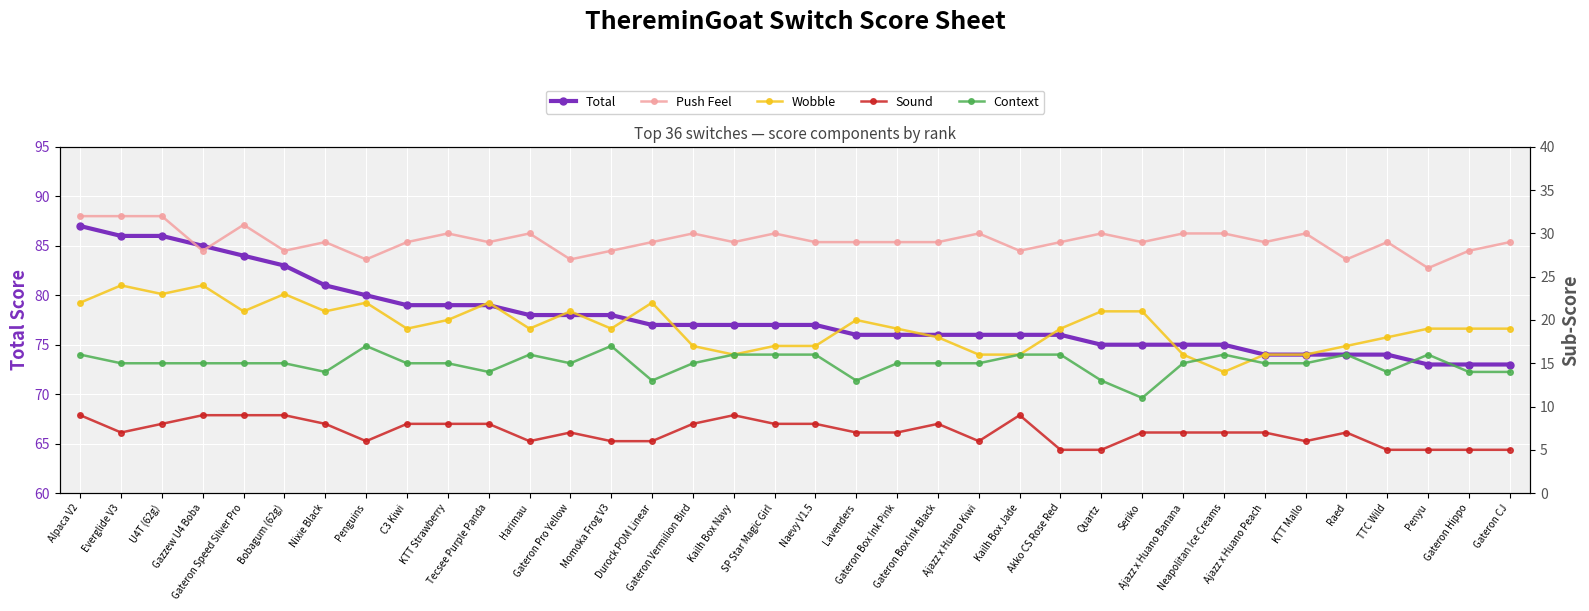

Reading left to right, what are all the values shown in this chart?

Total: Alpaca V2=87	Everglide V3=86	U4T (62g)=86	Gazzew U4 Boba=85	Gateron Speed Silver Pro=84	Bobagum (62g)=83	Nixie Black=81	Penguins=80	C3 Kiwi=79	KTT Strawberry=79	Tecsee Purple Panda=79	Harimau=78	Gateron Pro Yellow=78	Momoka Frog V3=78	Durock POM Linear=77	Gateron Vermilion Bird=77	Kailh Box Navy=77	SP Star Magic Girl=77	Naevy V1.5=77	Lavenders=76	Gateron Box Ink Pink=76	Gateron Box Ink Black=76	Ajazz x Huano Kiwi=76	Kailh Box Jade=76	Akko CS Rose Red=76	Quartz=75	Seriko=75	Ajazz x Huano Banana=75	Neapolitan Ice Creams=75	Ajazz x Huano Peach=74	KTT Mallo=74	Raed=74	TTC Wild=74	Penyu=73	Gateron Hippo=73	Gateron CJ=73
Push Feel: Alpaca V2=32	Everglide V3=32	U4T (62g)=32	Gazzew U4 Boba=28	Gateron Speed Silver Pro=31	Bobagum (62g)=28	Nixie Black=29	Penguins=27	C3 Kiwi=29	KTT Strawberry=30	Tecsee Purple Panda=29	Harimau=30	Gateron Pro Yellow=27	Momoka Frog V3=28	Durock POM Linear=29	Gateron Vermilion Bird=30	Kailh Box Navy=29	SP Star Magic Girl=30	Naevy V1.5=29	Lavenders=29	Gateron Box Ink Pink=29	Gateron Box Ink Black=29	Ajazz x Huano Kiwi=30	Kailh Box Jade=28	Akko CS Rose Red=29	Quartz=30	Seriko=29	Ajazz x Huano Banana=30	Neapolitan Ice Creams=30	Ajazz x Huano Peach=29	KTT Mallo=30	Raed=27	TTC Wild=29	Penyu=26	Gateron Hippo=28	Gateron CJ=29
Wobble: Alpaca V2=22	Everglide V3=24	U4T (62g)=23	Gazzew U4 Boba=24	Gateron Speed Silver Pro=21	Bobagum (62g)=23	Nixie Black=21	Penguins=22	C3 Kiwi=19	KTT Strawberry=20	Tecsee Purple Panda=22	Harimau=19	Gateron Pro Yellow=21	Momoka Frog V3=19	Durock POM Linear=22	Gateron Vermilion Bird=17	Kailh Box Navy=16	SP Star Magic Girl=17	Naevy V1.5=17	Lavenders=20	Gateron Box Ink Pink=19	Gateron Box Ink Black=18	Ajazz x Huano Kiwi=16	Kailh Box Jade=16	Akko CS Rose Red=19	Quartz=21	Seriko=21	Ajazz x Huano Banana=16	Neapolitan Ice Creams=14	Ajazz x Huano Peach=16	KTT Mallo=16	Raed=17	TTC Wild=18	Penyu=19	Gateron Hippo=19	Gateron CJ=19
Sound: Alpaca V2=9	Everglide V3=7	U4T (62g)=8	Gazzew U4 Boba=9	Gateron Speed Silver Pro=9	Bobagum (62g)=9	Nixie Black=8	Penguins=6	C3 Kiwi=8	KTT Strawberry=8	Tecsee Purple Panda=8	Harimau=6	Gateron Pro Yellow=7	Momoka Frog V3=6	Durock POM Linear=6	Gateron Vermilion Bird=8	Kailh Box Navy=9	SP Star Magic Girl=8	Naevy V1.5=8	Lavenders=7	Gateron Box Ink Pink=7	Gateron Box Ink Black=8	Ajazz x Huano Kiwi=6	Kailh Box Jade=9	Akko CS Rose Red=5	Quartz=5	Seriko=7	Ajazz x Huano Banana=7	Neapolitan Ice Creams=7	Ajazz x Huano Peach=7	KTT Mallo=6	Raed=7	TTC Wild=5	Penyu=5	Gateron Hippo=5	Gateron CJ=5
Context: Alpaca V2=16	Everglide V3=15	U4T (62g)=15	Gazzew U4 Boba=15	Gateron Speed Silver Pro=15	Bobagum (62g)=15	Nixie Black=14	Penguins=17	C3 Kiwi=15	KTT Strawberry=15	Tecsee Purple Panda=14	Harimau=16	Gateron Pro Yellow=15	Momoka Frog V3=17	Durock POM Linear=13	Gateron Vermilion Bird=15	Kailh Box Navy=16	SP Star Magic Girl=16	Naevy V1.5=16	Lavenders=13	Gateron Box Ink Pink=15	Gateron Box Ink Black=15	Ajazz x Huano Kiwi=15	Kailh Box Jade=16	Akko CS Rose Red=16	Quartz=13	Seriko=11	Ajazz x Huano Banana=15	Neapolitan Ice Creams=16	Ajazz x Huano Peach=15	KTT Mallo=15	Raed=16	TTC Wild=14	Penyu=16	Gateron Hippo=14	Gateron CJ=14